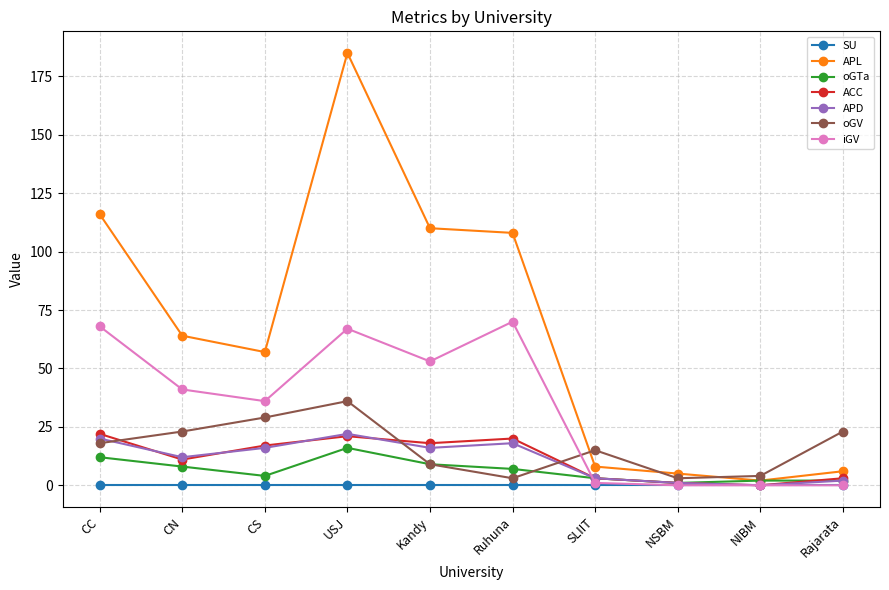

The value of iGV at USJ is 67. True or false?

True